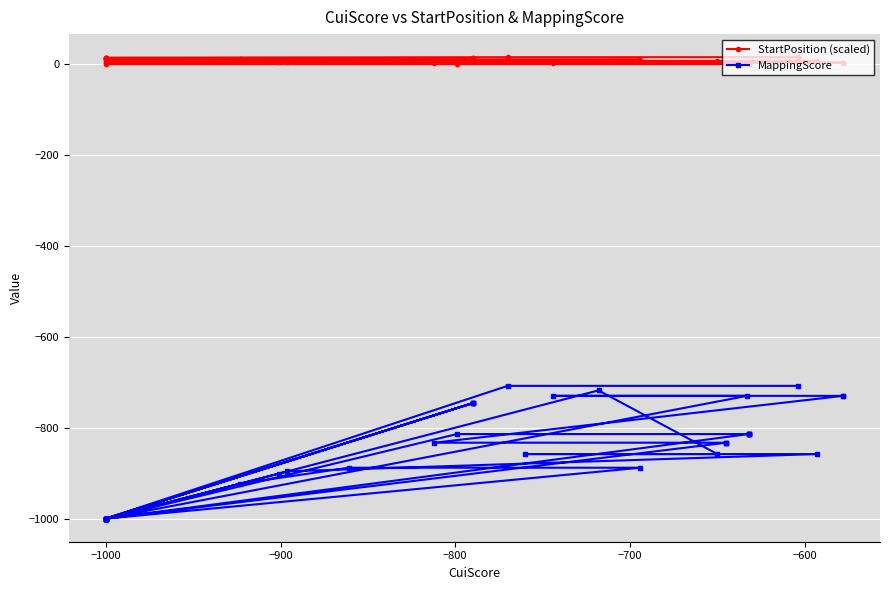

Reading right to left, extract all data points from this chart.

StartPosition (scaled): 14.6	14.6	13.6	13.3	13.0	12.8	12.2	12.2	11.9	11.6	10.6	10.6	10.2	9.7	9.0	9.0	8.2	7.2	5.9	5.9	5.9	4.8	4.4	4.0	2.6	2.6	2.6	2.6	1.4	1.4	1.4	1.4	1.2	0.3	0.3	0.3	0.3	0.3	0.3	0.0
MappingScore: -708.0	-708.0	-1000.0	-1000.0	-1000.0	-1000.0	-746.0	-746.0	-1000.0	-1000.0	-746.0	-746.0	-1000.0	-923.0	-888.0	-888.0	-1000.0	-718.0	-858.0	-858.0	-858.0	-896.0	-901.0	-1000.0	-730.0	-730.0	-730.0	-730.0	-833.0	-833.0	-833.0	-833.0	-1000.0	-814.0	-814.0	-814.0	-814.0	-814.0	-814.0	-1000.0